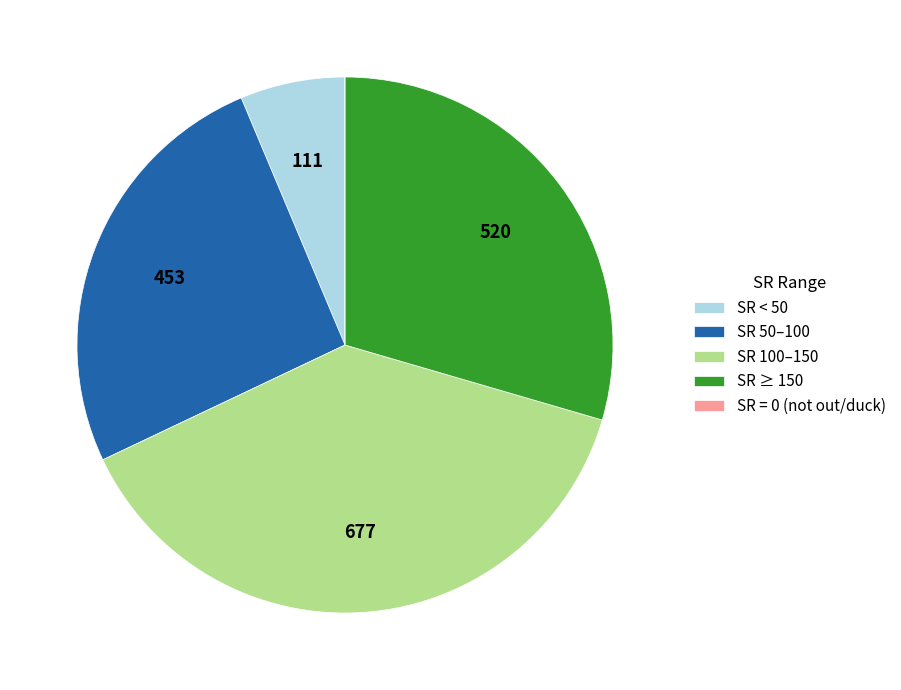

Which category has the biggest portion of the pie?

SR 100–150